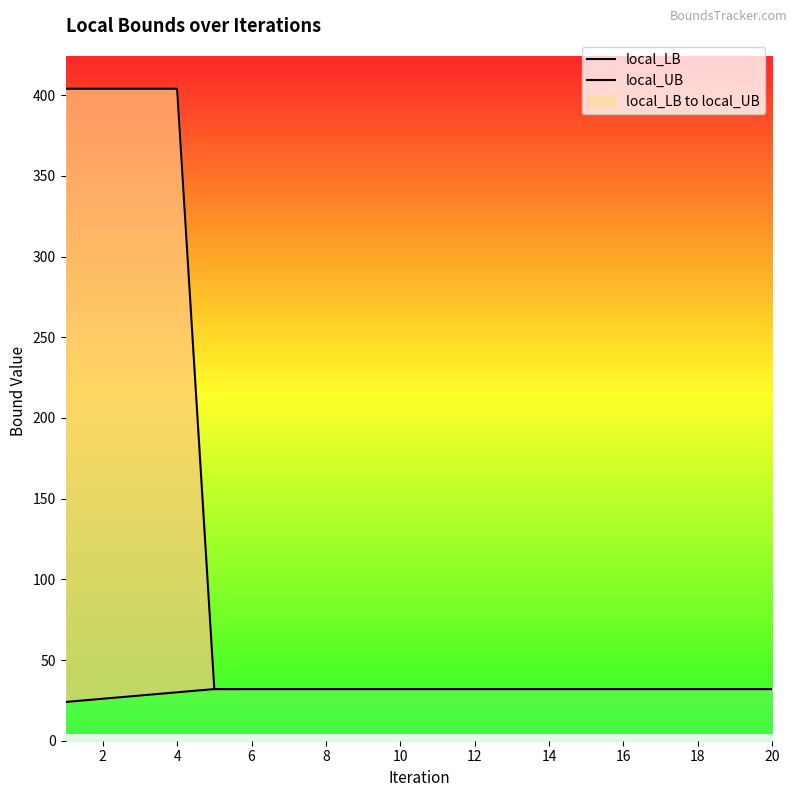

Rank the series at 4 from highest to lowest value.

local_UB, local_LB